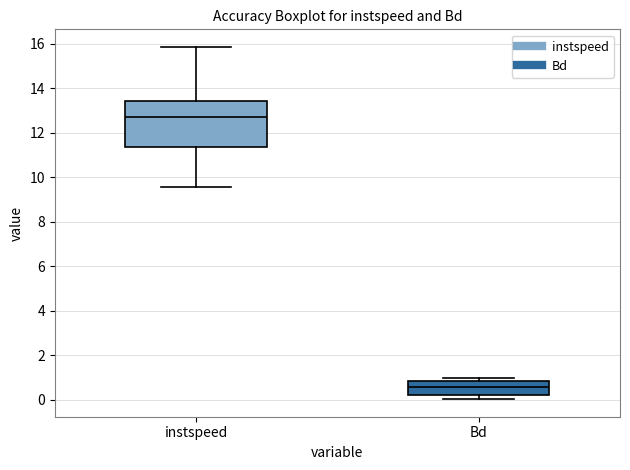

Reading left to right, read every box against the y-axis: the position of its median line, the range the box covers, and the ends of its whiskers. The values are not printed on the chart, so give them approximately, as read against the axis.

instspeed: median 12.8, box 11.4 to 13.4, whiskers 9.6 to 15.8
Bd: median 0.6, box 0.2 to 0.8, whiskers 0.0 to 1.0